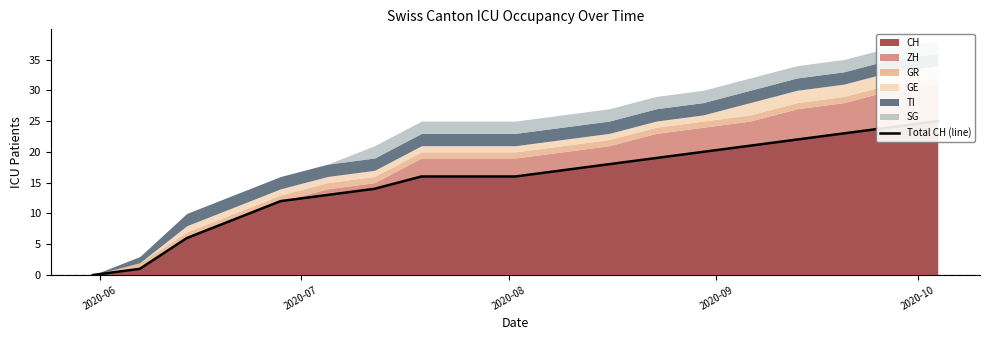

The chart shows a value of 22 at 6. True or false?

False